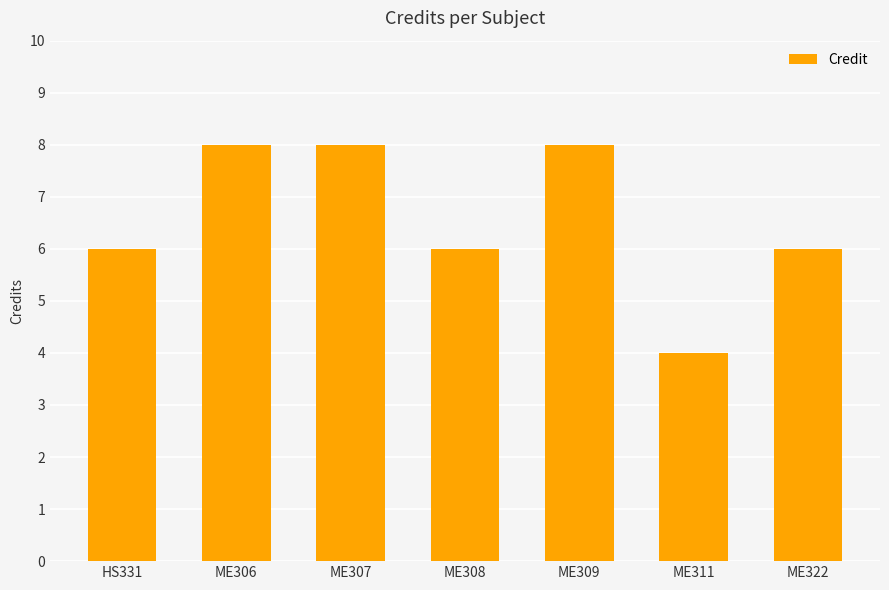

What is the difference between the maximum and minimum values?

4